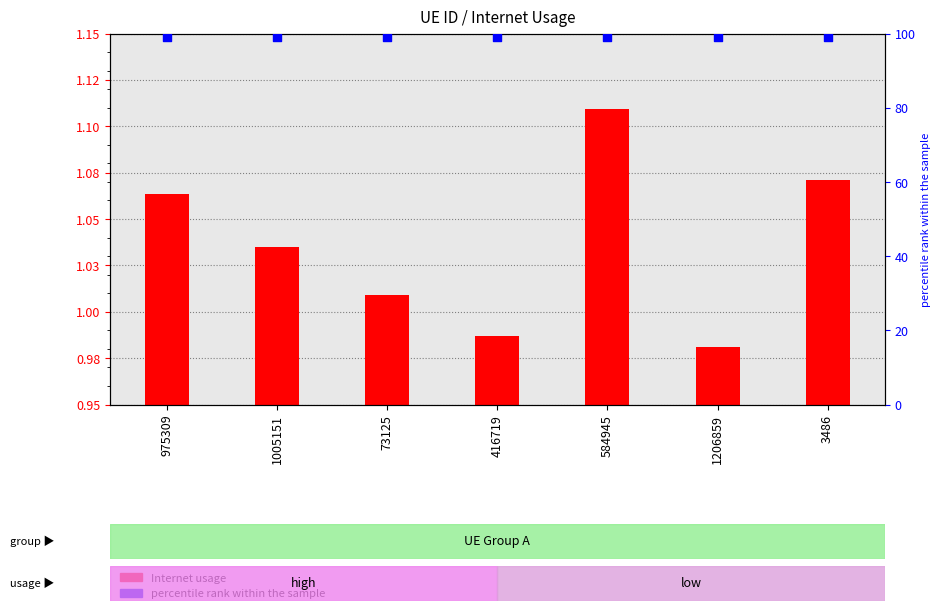

What is the total value across all series at 416719?

100.0